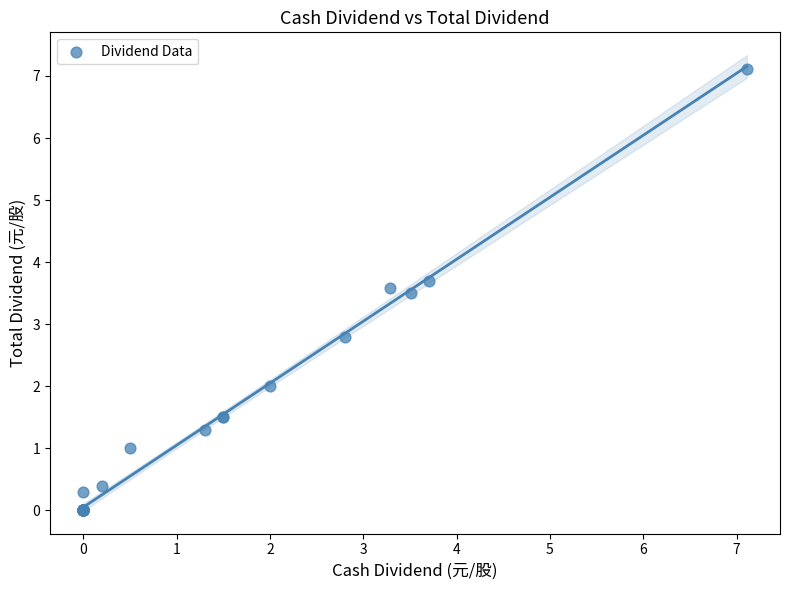

What Y value in the scatter plot is closest to 3?

2.8